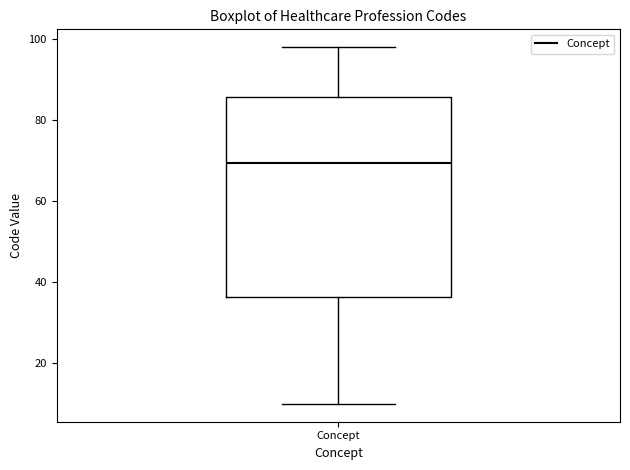

Read this box plot against the y-axis: the position of the median line, the range covered by the box, and the ends of both whiskers. The values are not printed on the chart, so give them approximately, as read against the axis.

median 70, box 36 to 86, whiskers 10 to 98